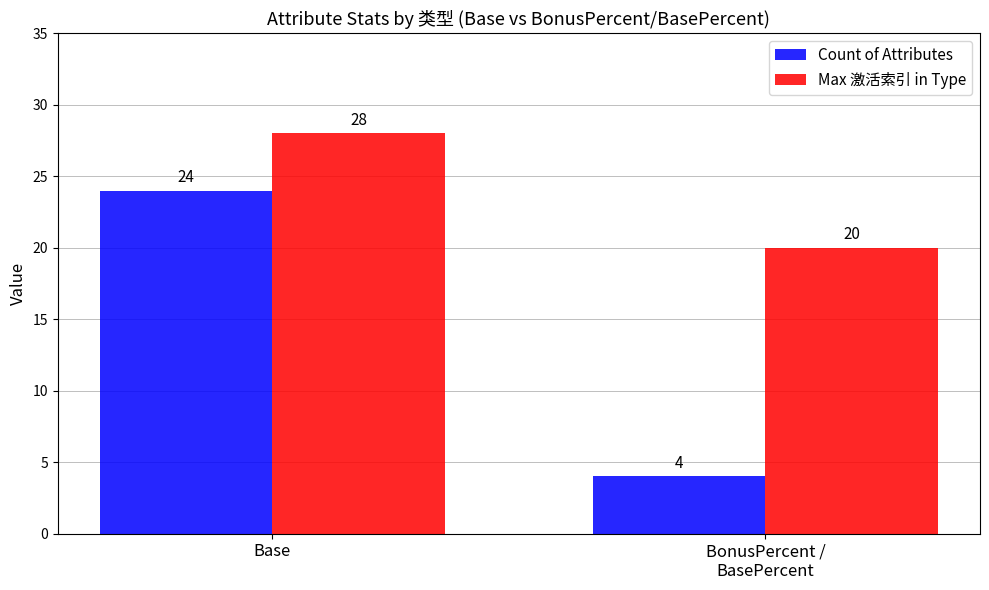

At which category does the chart reach its minimum across all series?

BonusPercent /
BasePercent